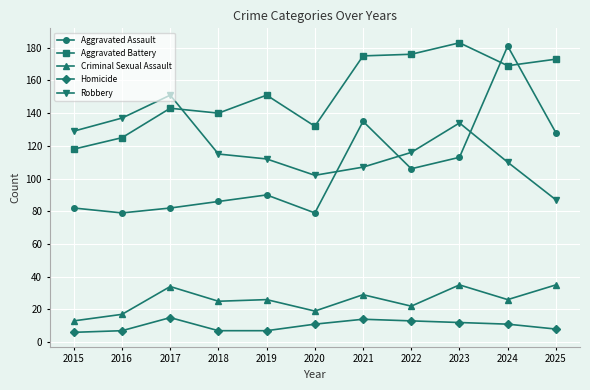

True or false: Robbery and Homicide intersect in this chart.

False